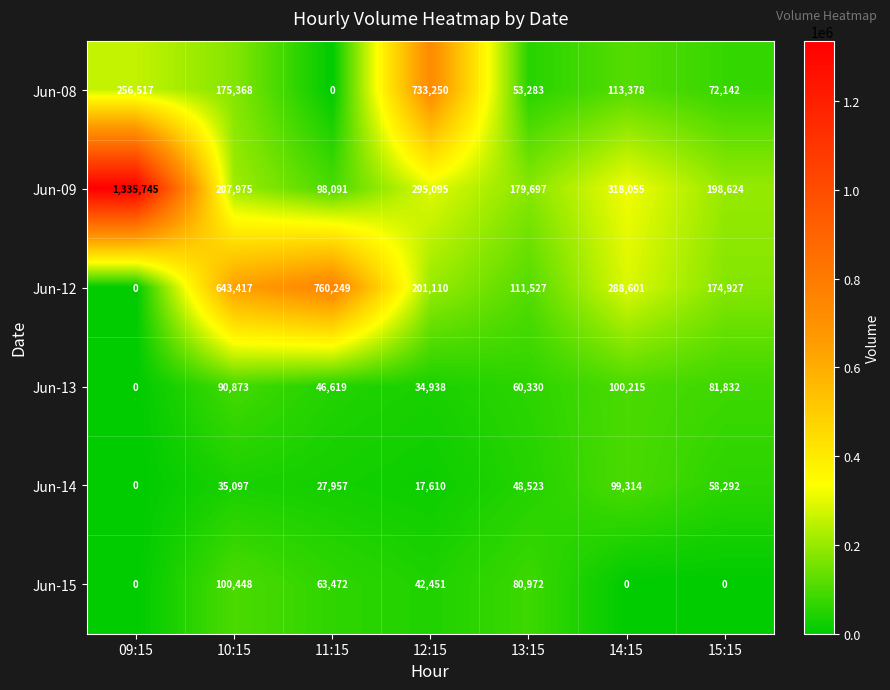

Rank the series by their maximum value, from lowest to highest.

Jun-14, Jun-13, Jun-15, Jun-08, Jun-12, Jun-09